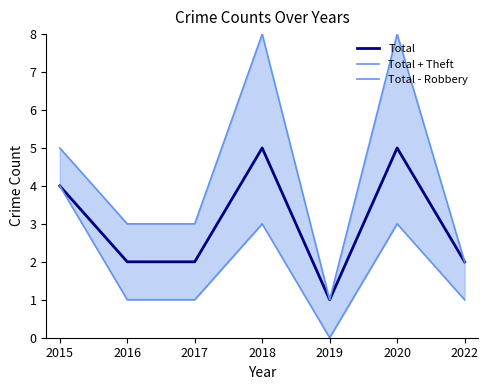

Which category has the highest value across all series?

2018